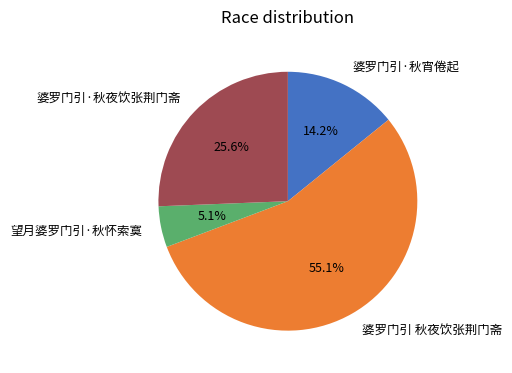

Is there any slice that represents more than half of the pie?

Yes